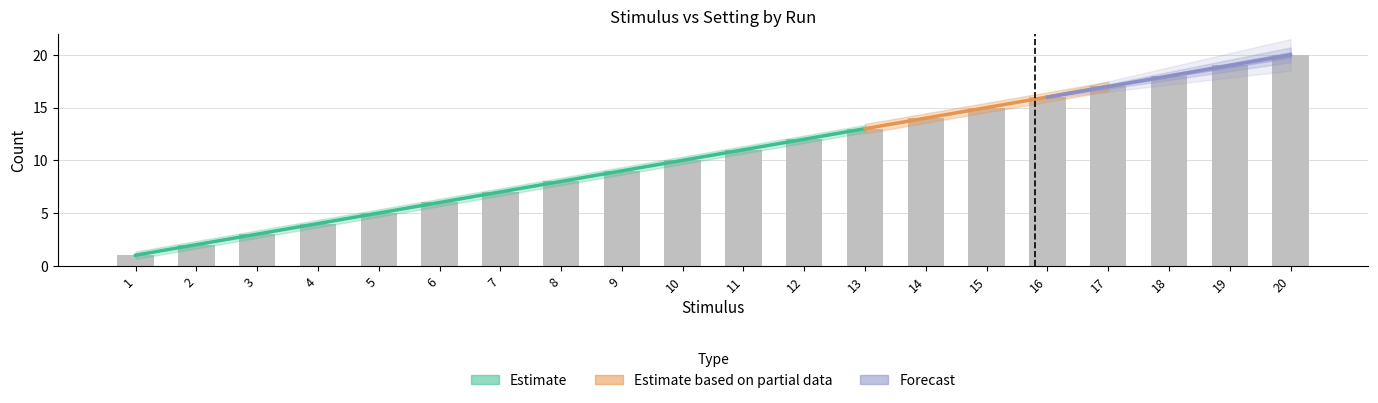

How many values are below 11?

10